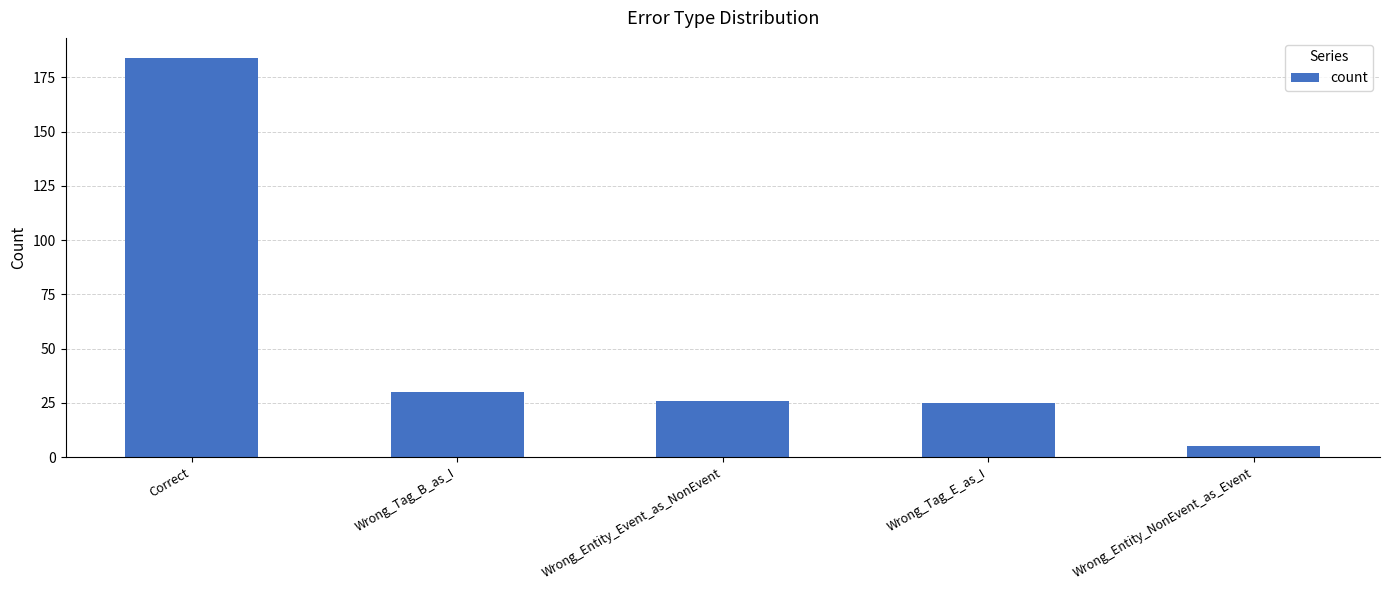

What is the difference between the values at Wrong_Tag_B_as_I and Wrong_Entity_NonEvent_as_Event?

25